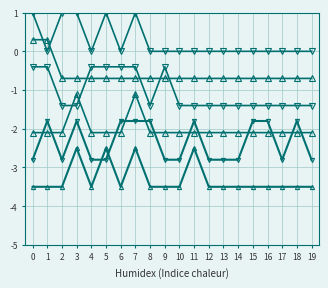

How many lines are shown in the chart?

6